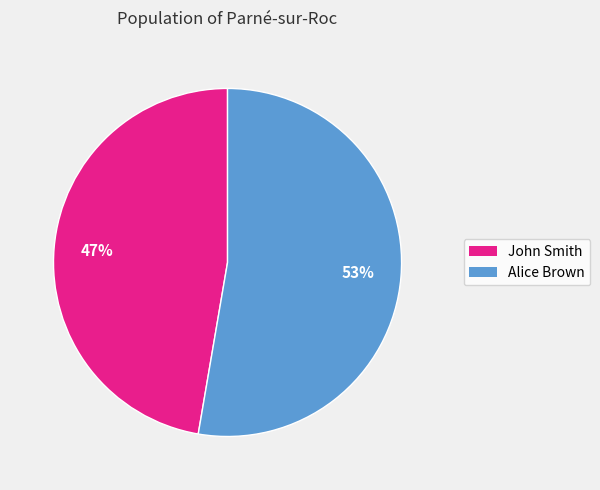

Do John Smith and Alice Brown together represent more than half of the pie?

Yes